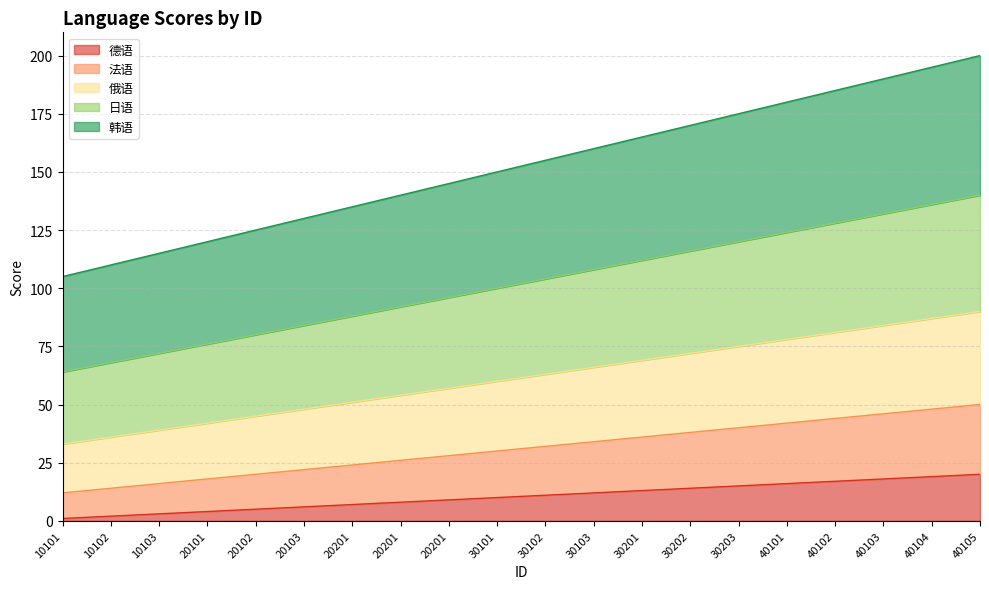

How many data points does each series have?

20